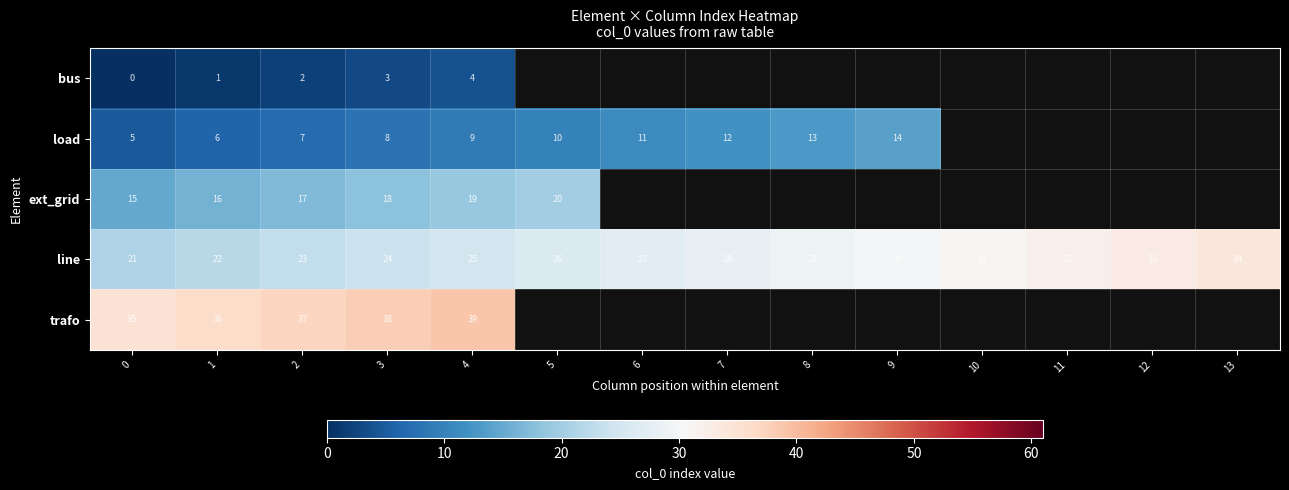

The value of load at 2 is 3. True or false?

False